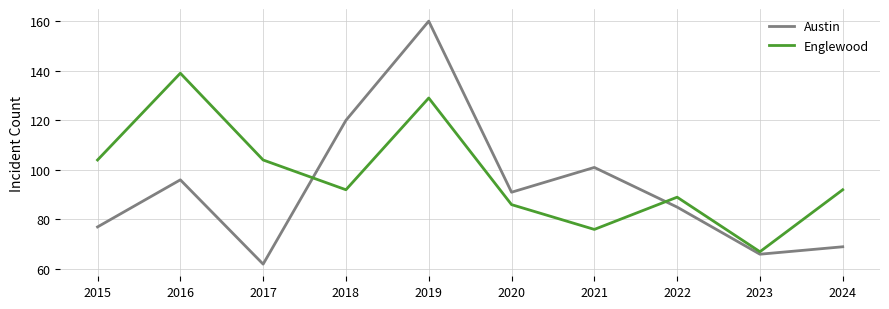

What are all the series names shown in the legend?

Austin, Englewood